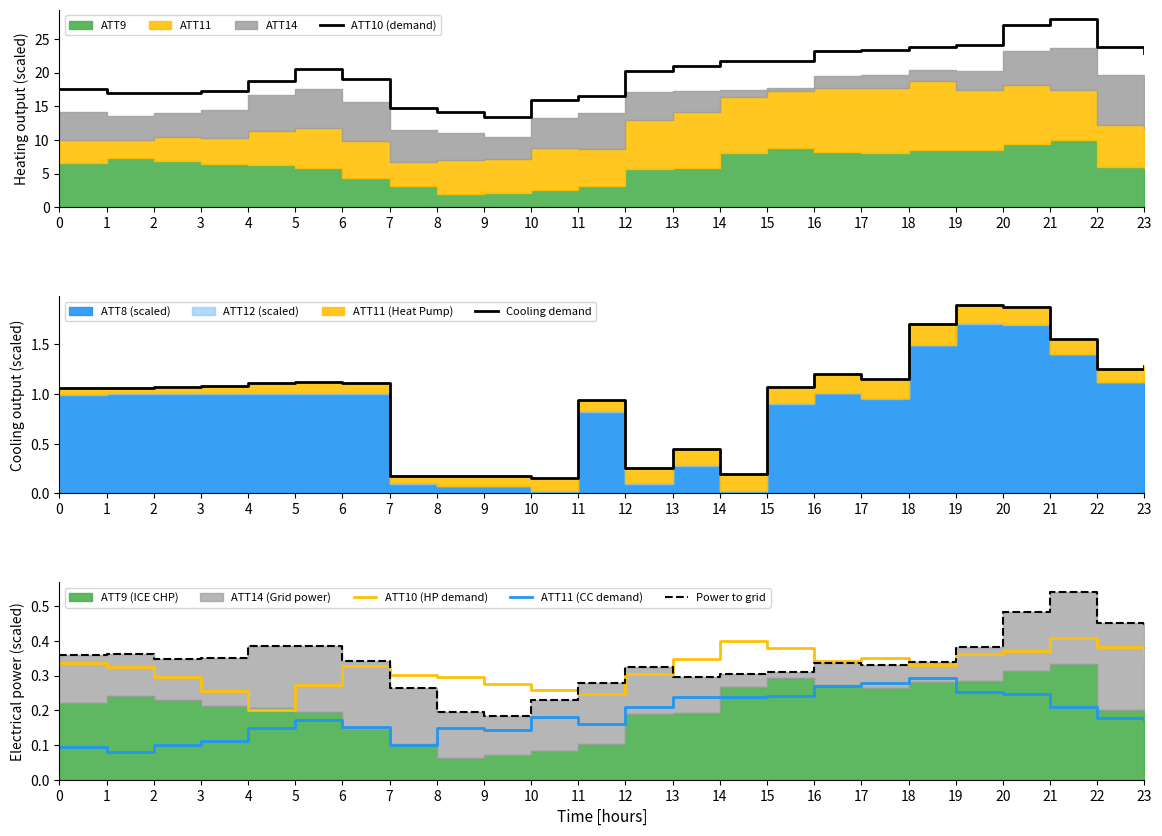

Where is the first local minimum for ATT11 (CC demand)?

1